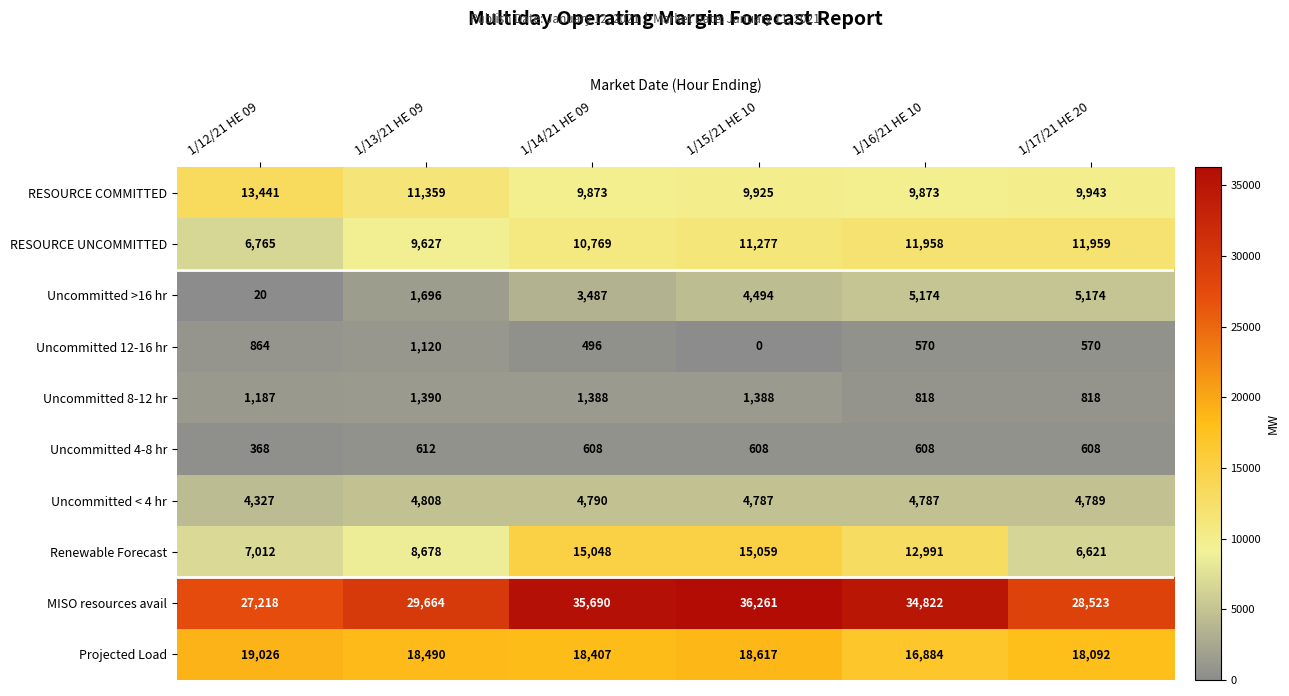

At which label is RESOURCE UNCOMMITTED closest to 9362?

1/13/21 HE 09